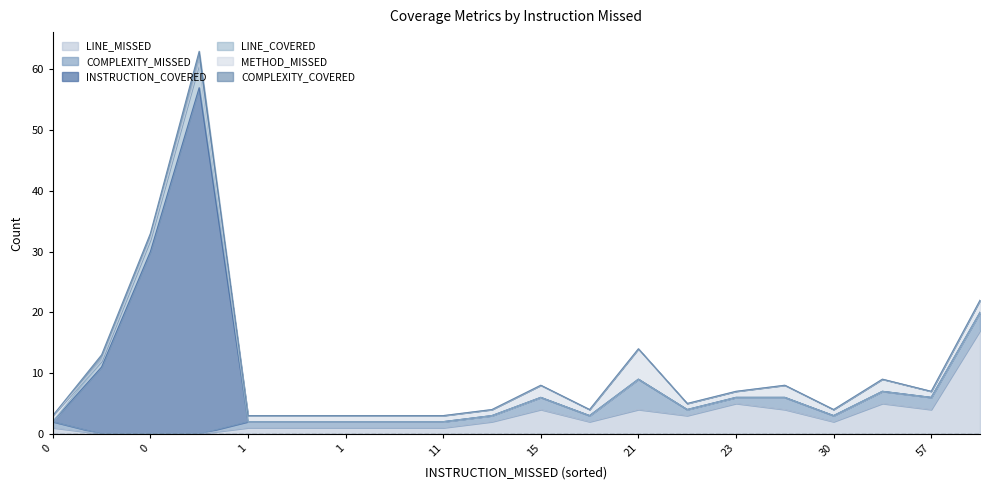

What are all the series names shown in the legend?

LINE_MISSED, COMPLEXITY_MISSED, INSTRUCTION_COVERED, LINE_COVERED, METHOD_MISSED, COMPLEXITY_COVERED